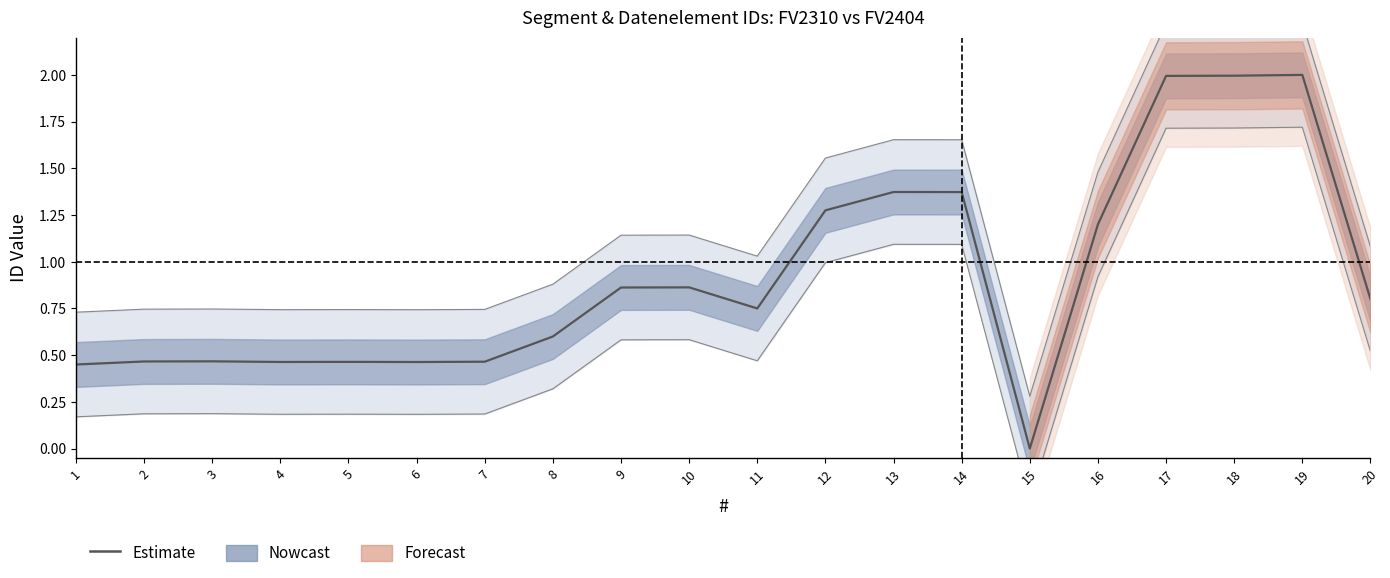

How many points are lower than both their immediate neighbors (excluding endpoints)?

4